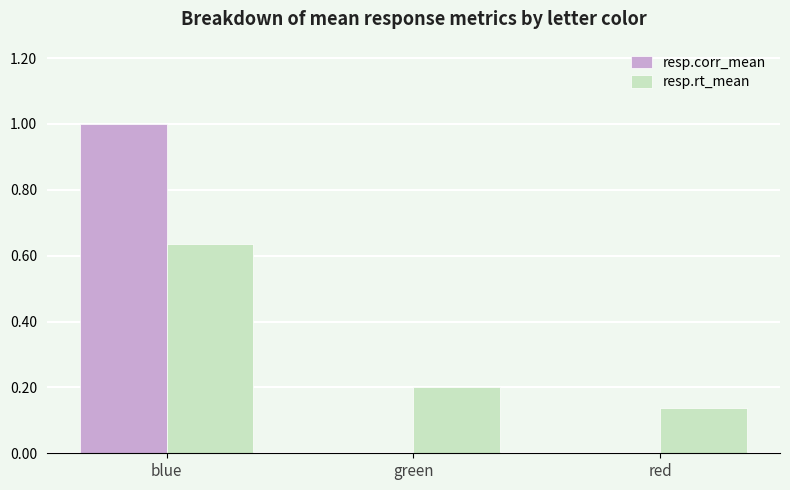

What is the total value across all series at blue?

1.6